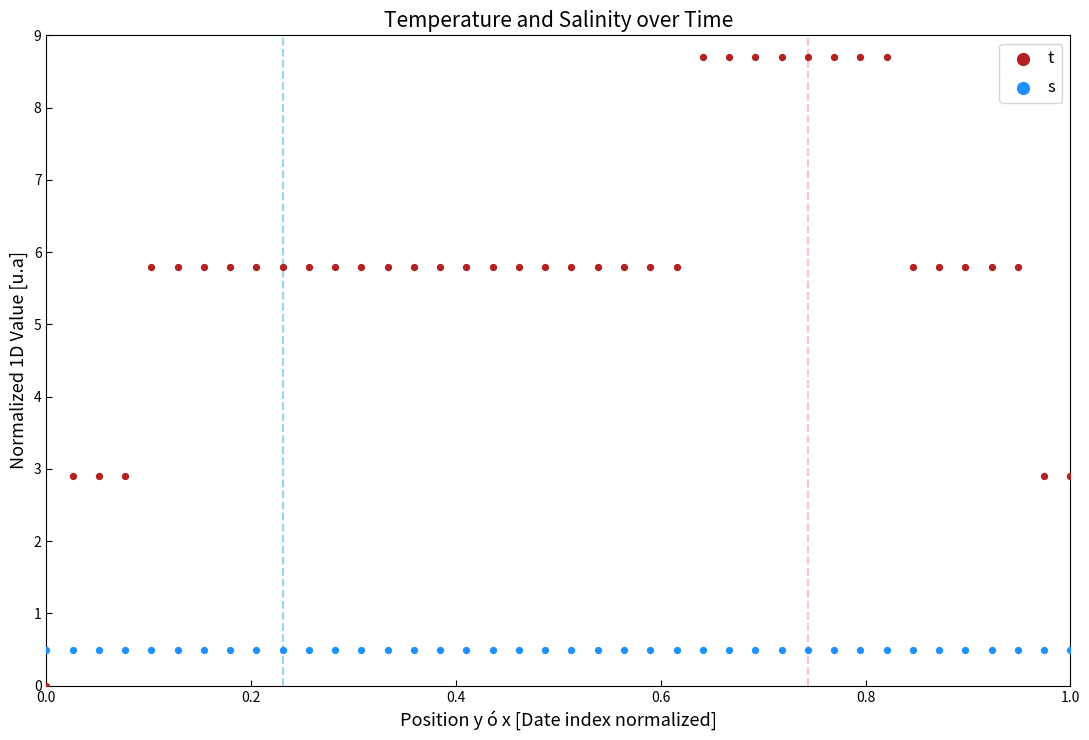

Which series reaches the minimum Y coordinate?

t